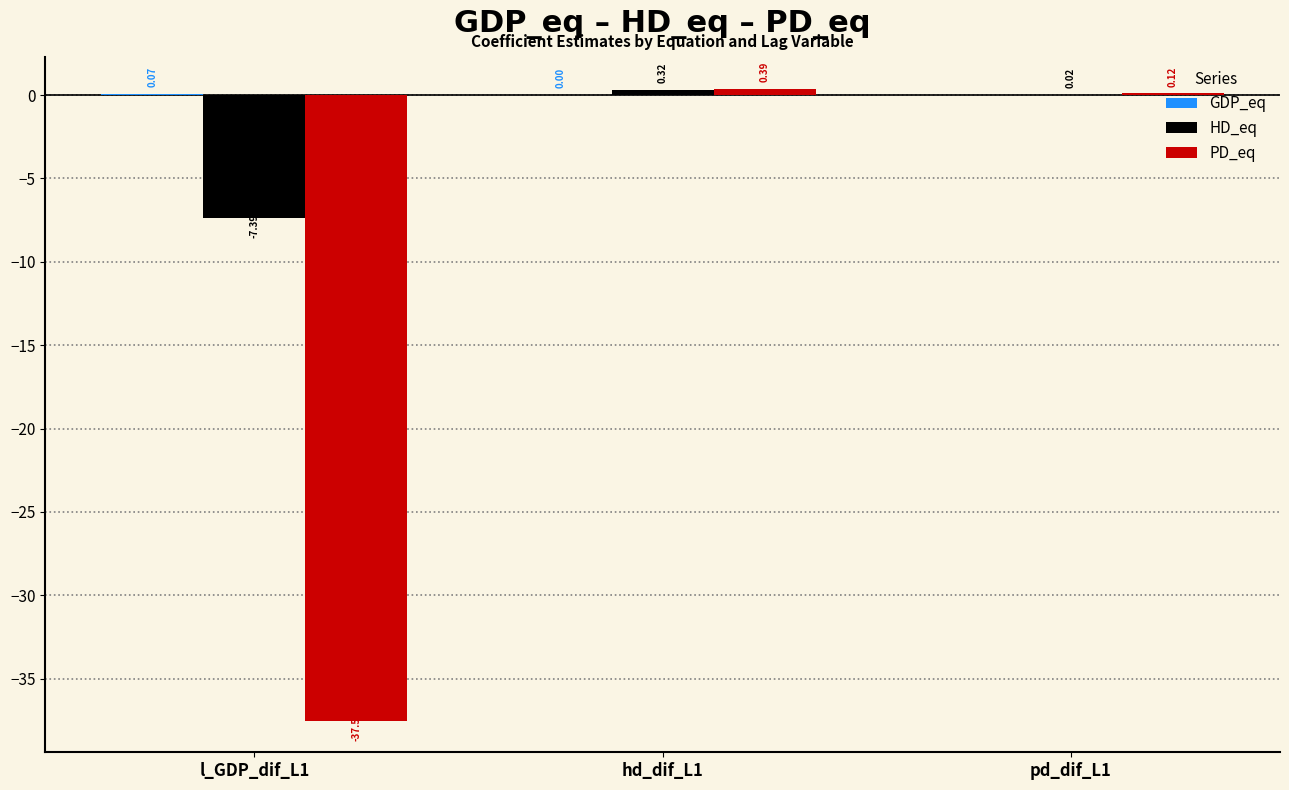

Which series changed the most between l_GDP_dif_L1 and pd_dif_L1?

PD_eq